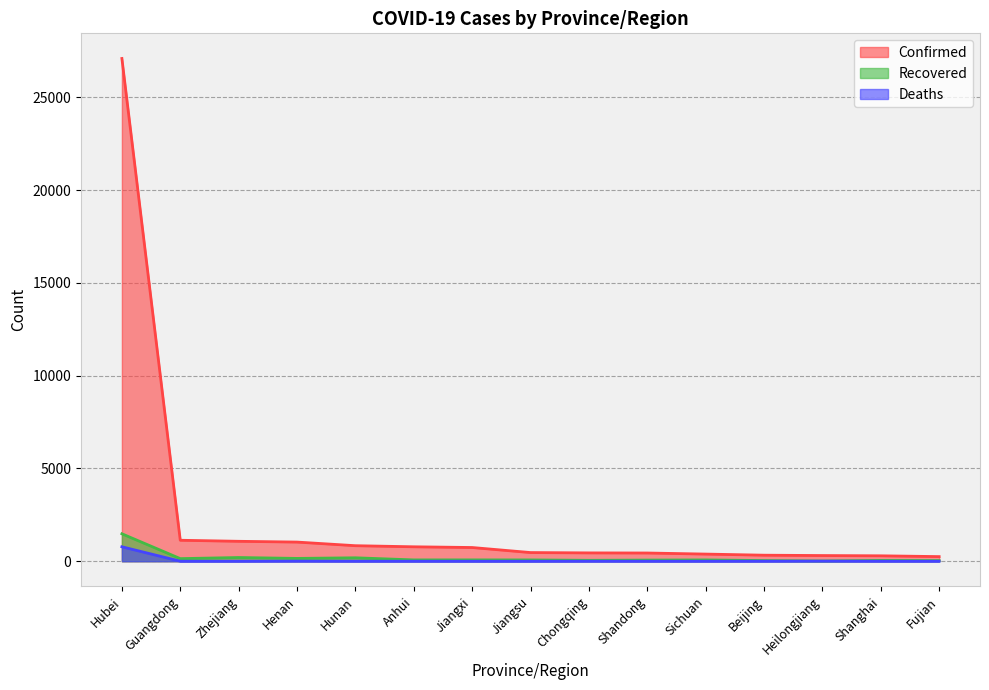

Rank the categories by Deaths value from highest to lowest.

Hubei, Henan, Heilongjiang, Chongqing, Beijing, Guangdong, Hunan, Anhui, Shandong, Sichuan, Shanghai, Zhejiang, Jiangxi, Jiangsu, Fujian